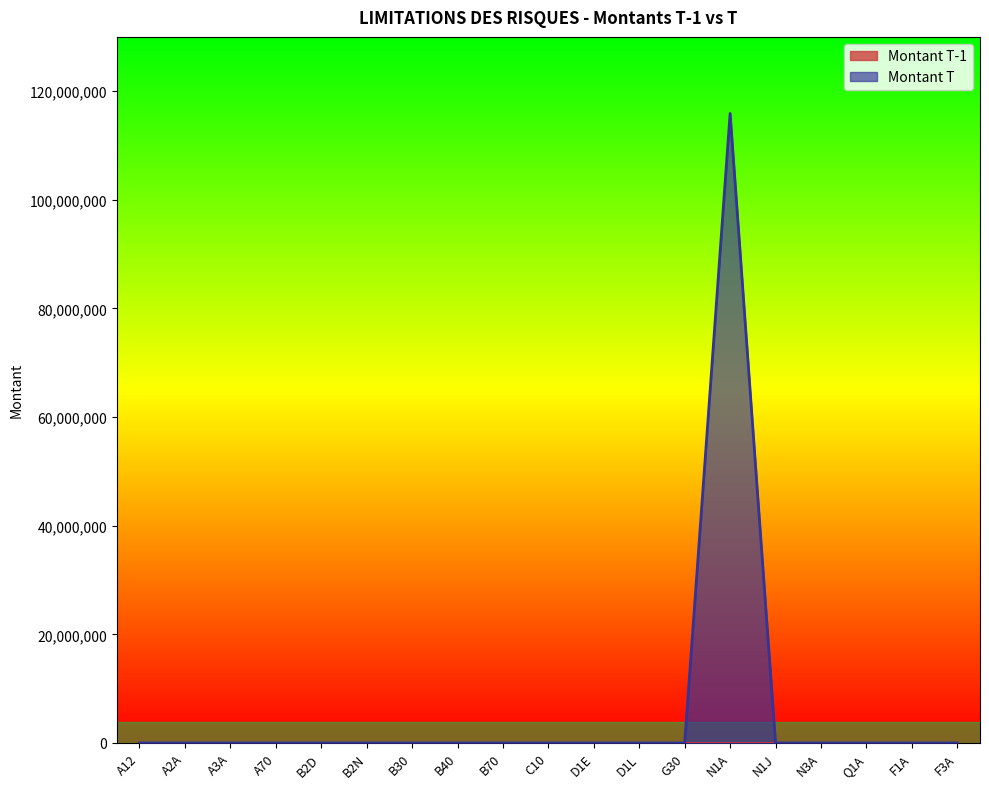

Rank the categories by value from lowest to highest.

A12, A2A, A3A, A70, B2D, B2N, B30, B40, B70, C10, D1E, D1L, G30, N1J, N3A, Q1A, F1A, F3A, N1A